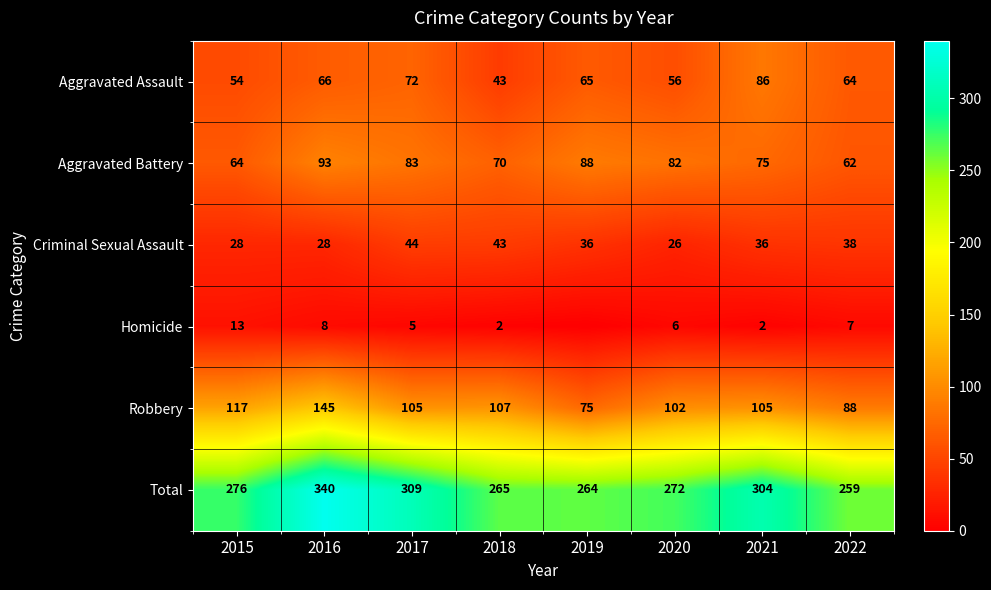

Which category has the lowest value in the Aggravated Assault series?

2018